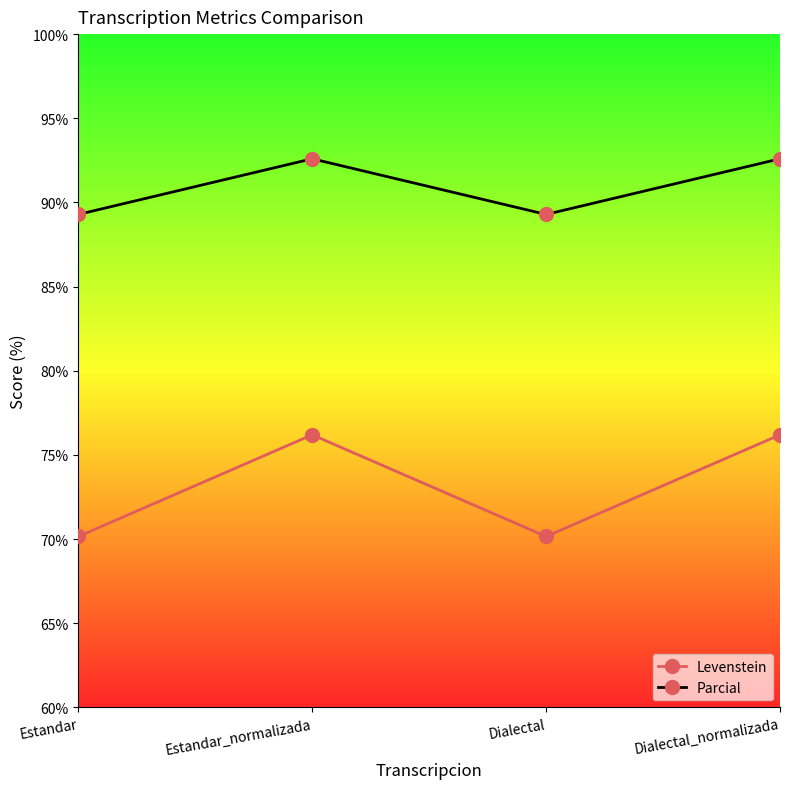

Where does the Parcial series first go above 92?

Estandar_normalizada